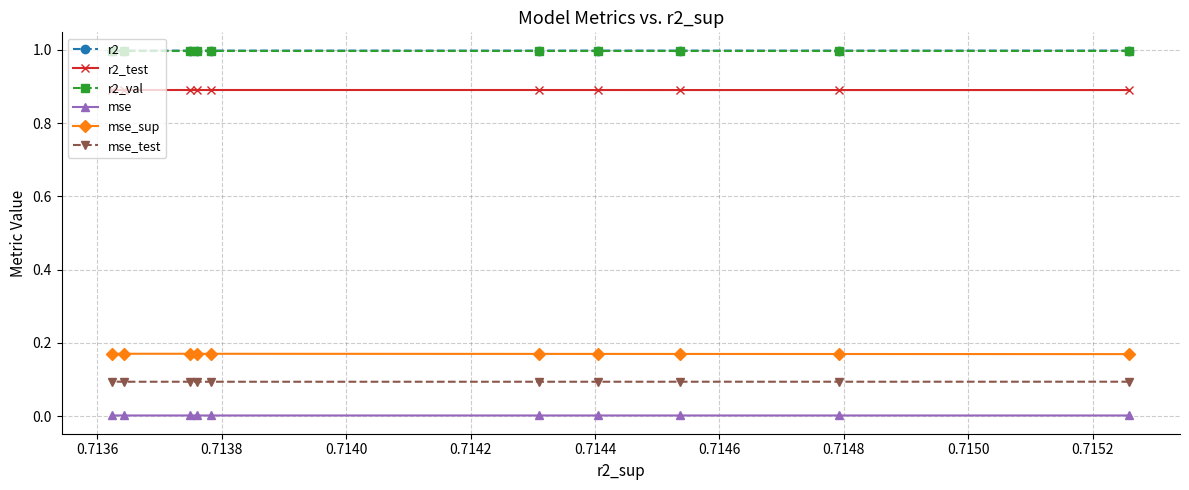

What is the lowest value of the r2_test series?

0.9